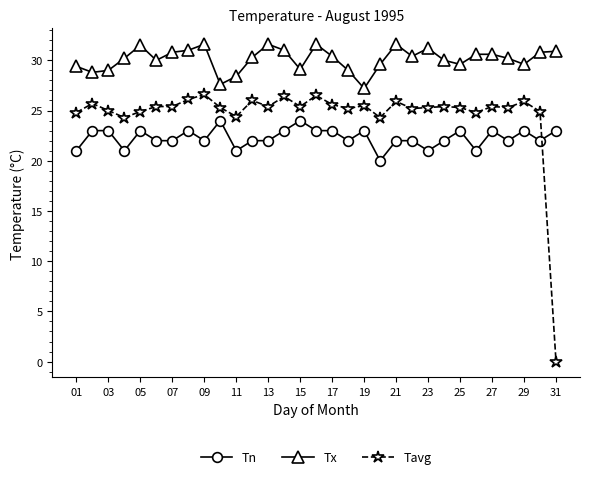

What is the greatest value displayed?

31.6